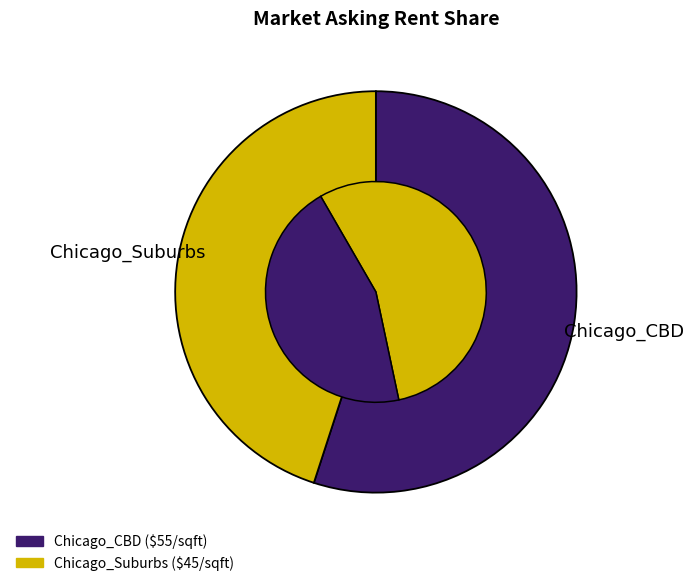

How many segments does this pie chart have?

2